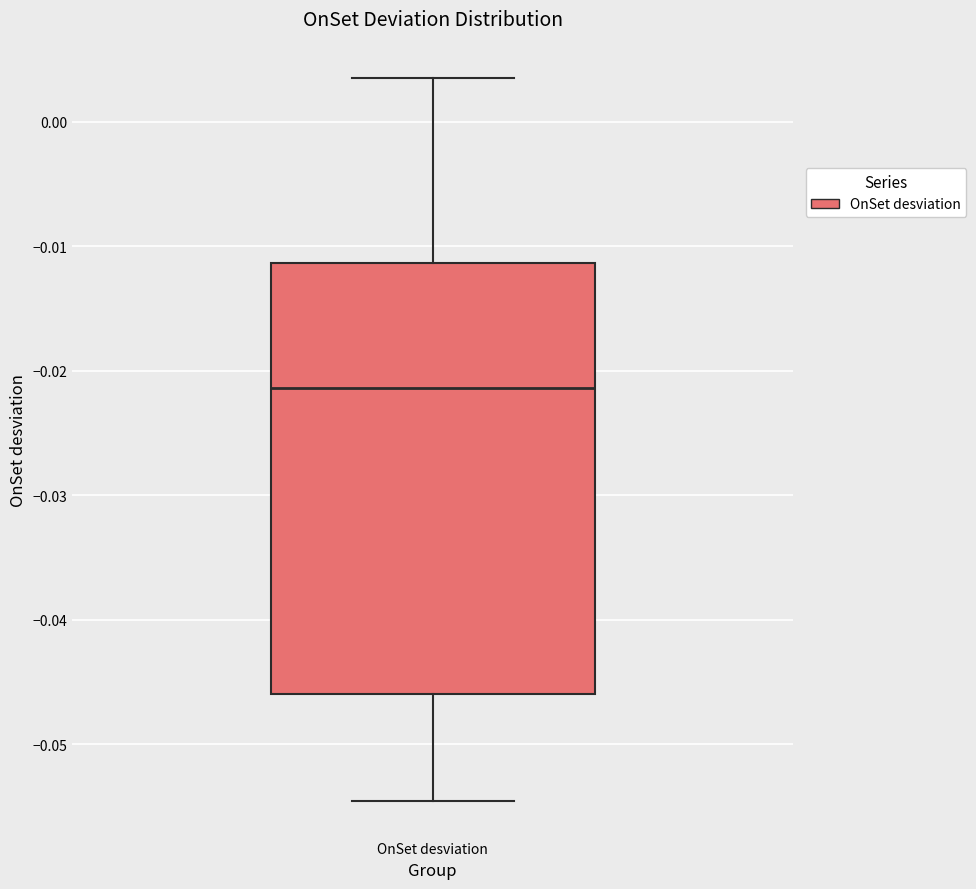

Read this box plot against the y-axis: the position of the median line, the range covered by the box, and the ends of both whiskers. The values are not printed on the chart, so give them approximately, as read against the axis.

median -0.021, box -0.046 to -0.011, whiskers -0.055 to 0.004